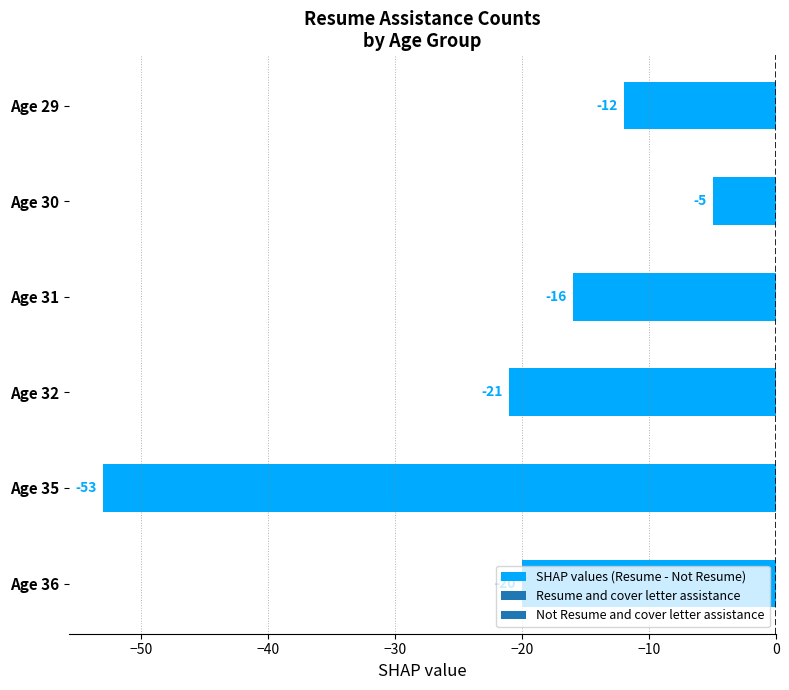

What value does the data have at Age 35, to the nearest 5?

-55